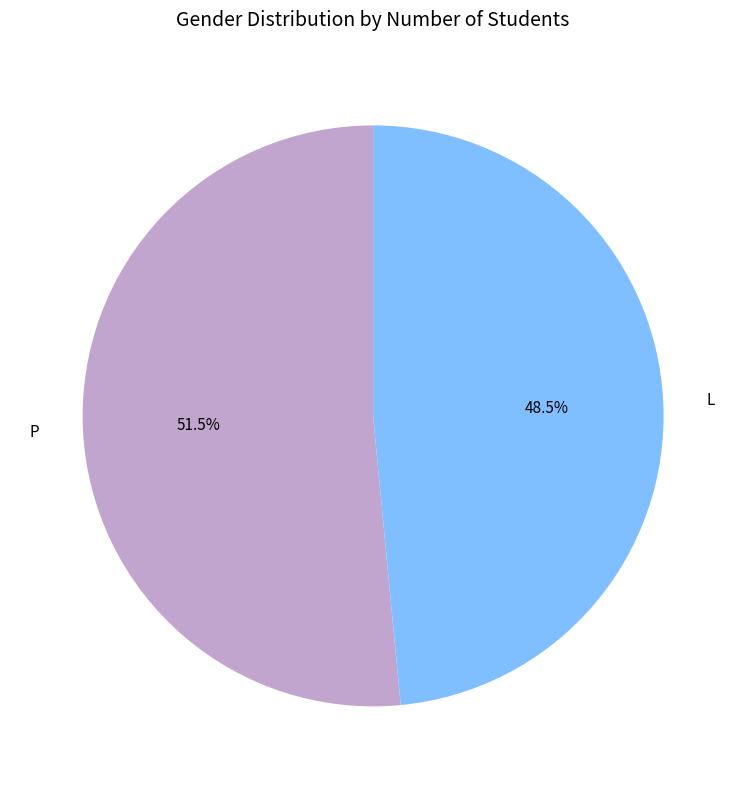

Rank the categories by value from lowest to highest.

L, P